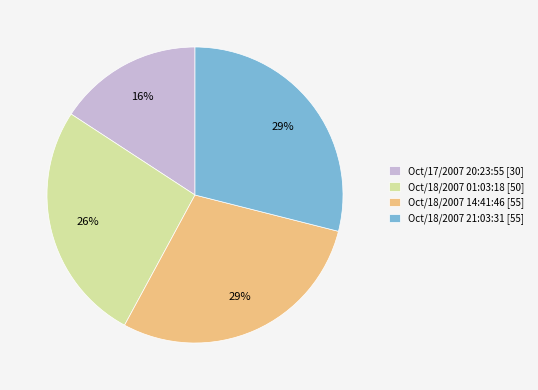

True or false: Oct/18/2007 01:03:18 accounts for 16% of the total.

False